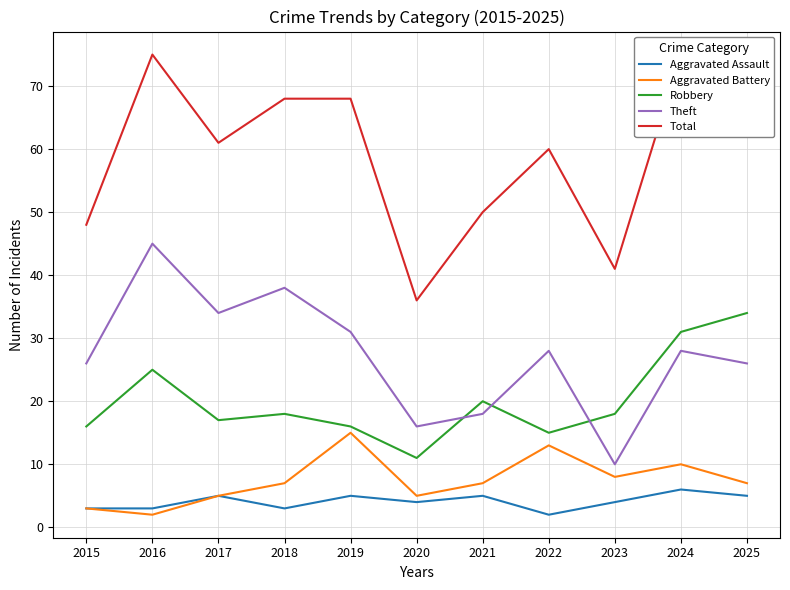

Is it true that Aggravated Battery equals 4 at 2018?

False